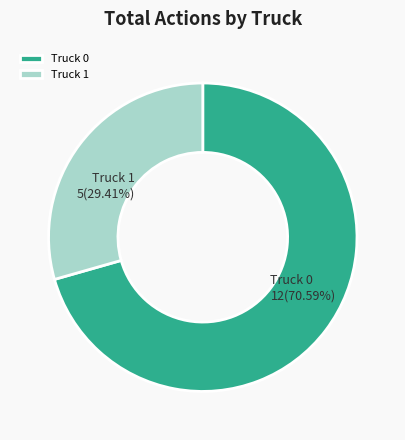

Does Truck 0 represent more than half of the total?

Yes